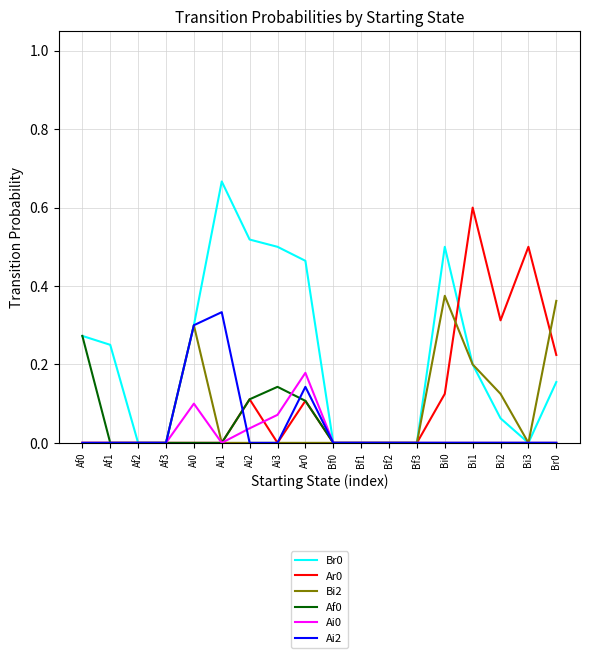

At which category does the chart reach its peak across all series?

Ai1